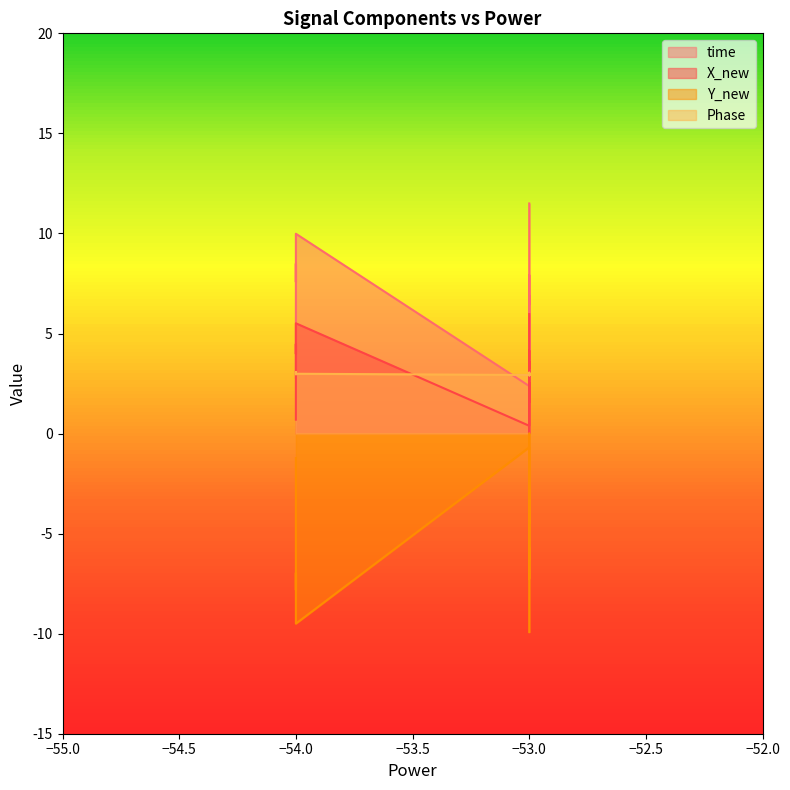

Which series changed the most between 2 and 10?

Y_new